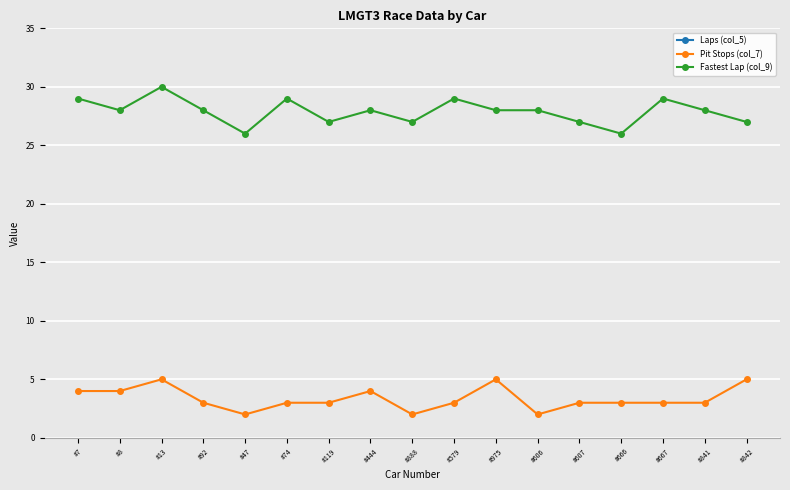

True or false: Fastest Lap (col_9) and Pit Stops (col_7) cross at least once.

False